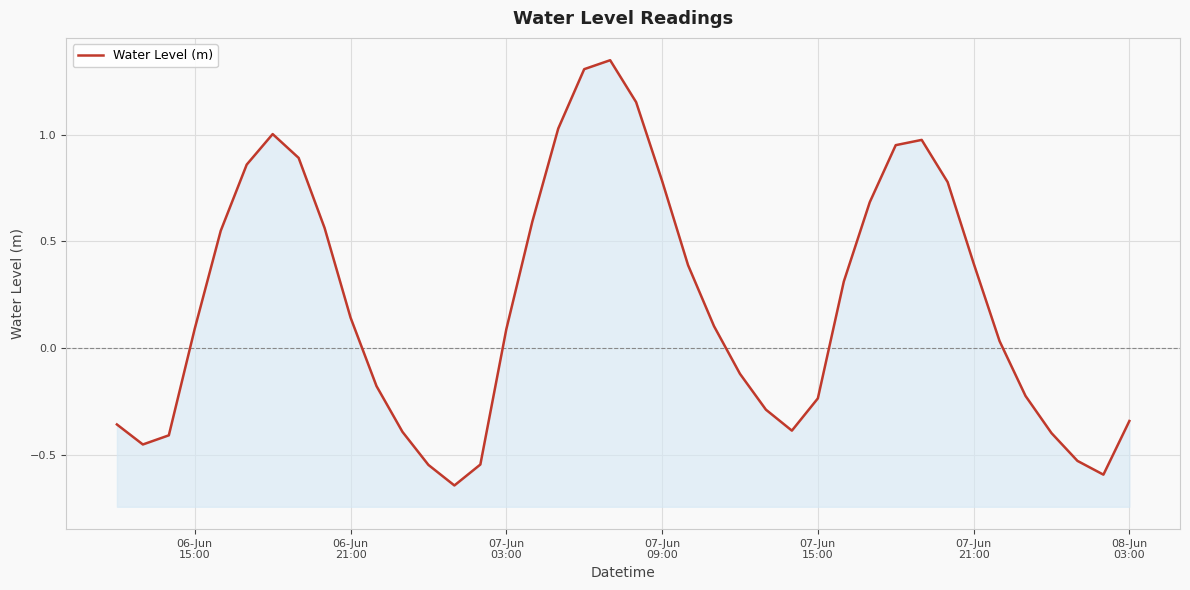

What is the difference between the maximum and minimum values?

2.0